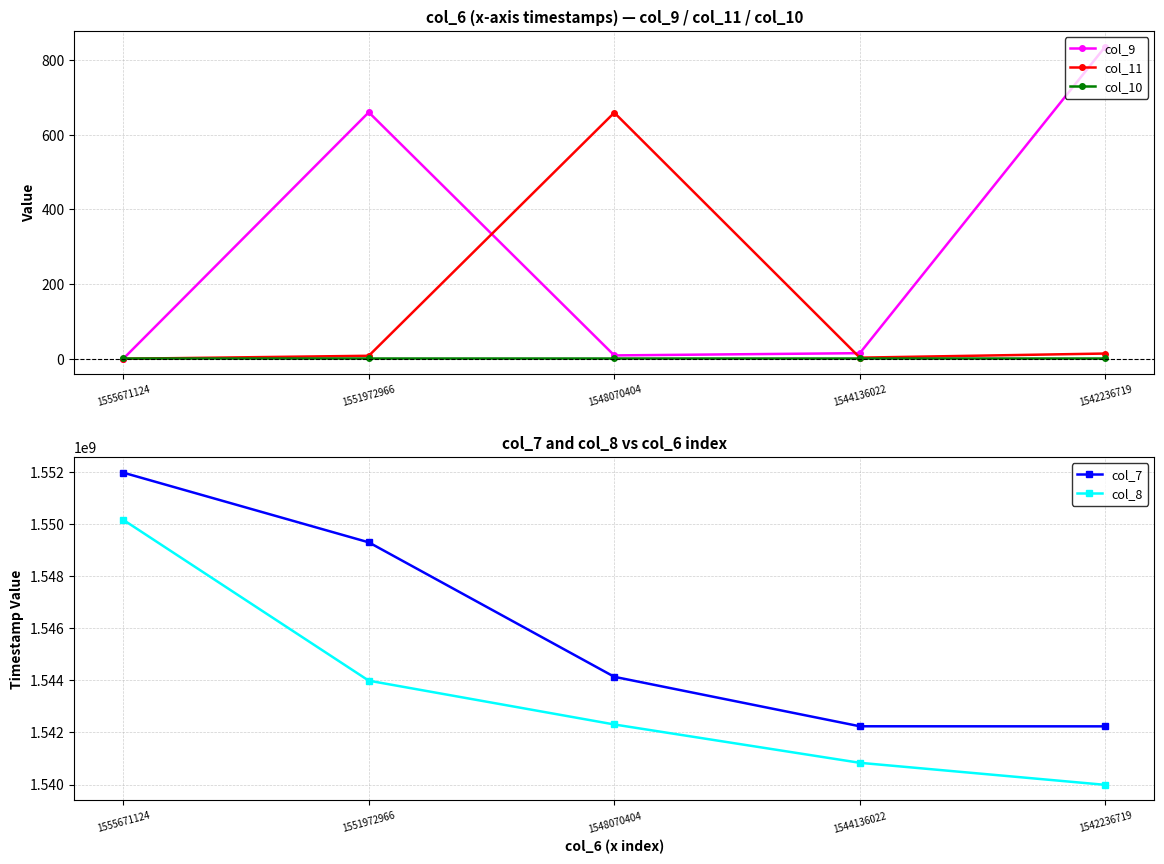

True or false: col_10 has a value of 1 at 1548070404.

False